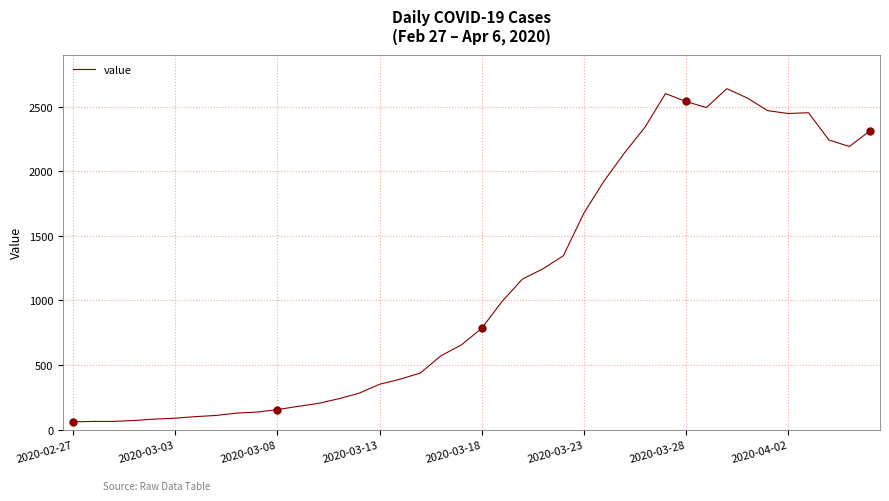

What is the maximum value shown in the chart?

2638